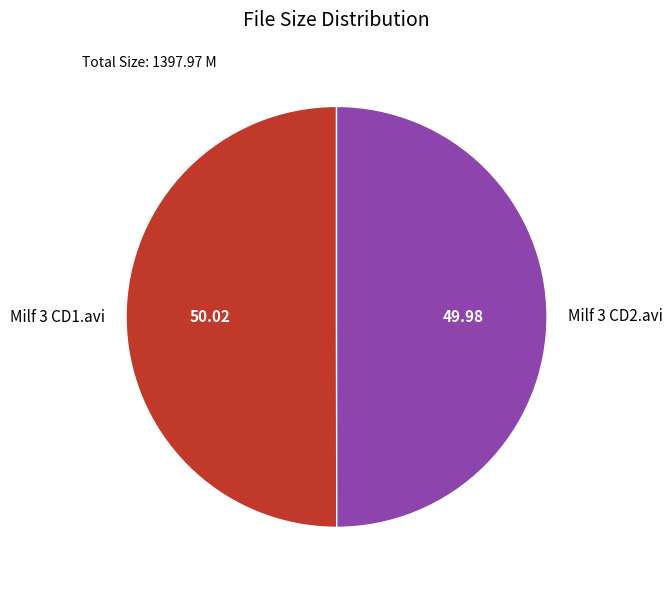

Combined, do Milf 3 CD2.avi and Milf 3 CD1.avi account for over 50%?

Yes